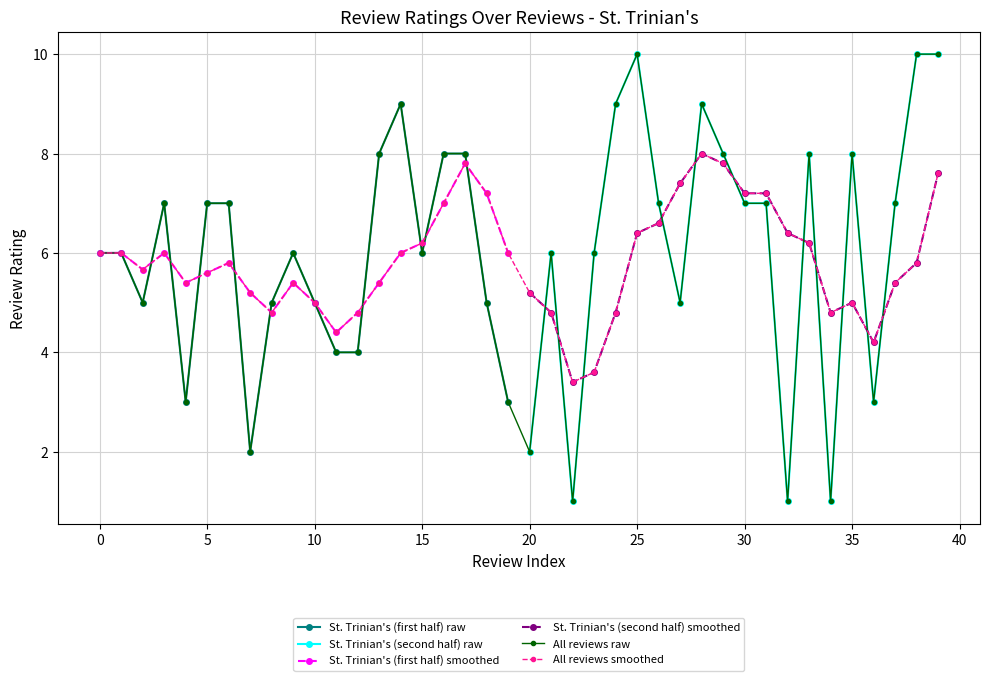

At which category does the data reach its first local valley?

2